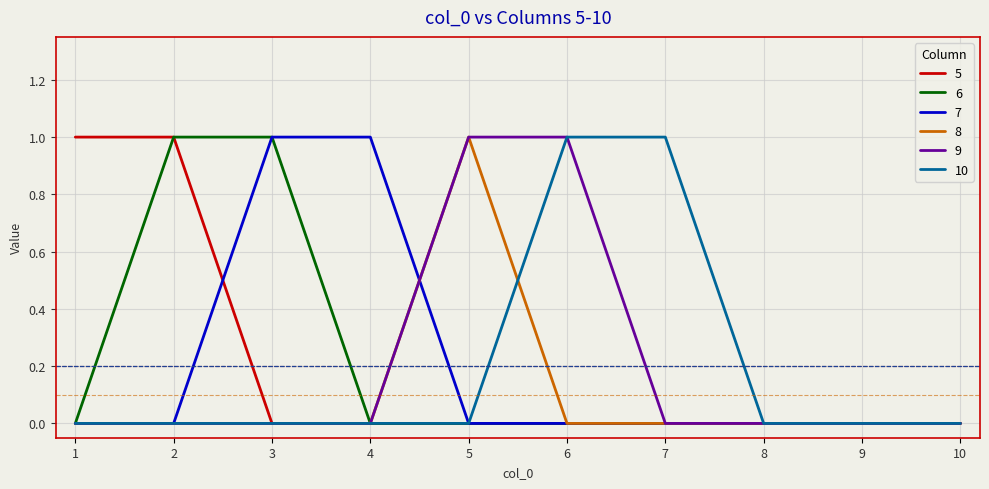

What are all the series names shown in the legend?

5, 6, 7, 8, 9, 10